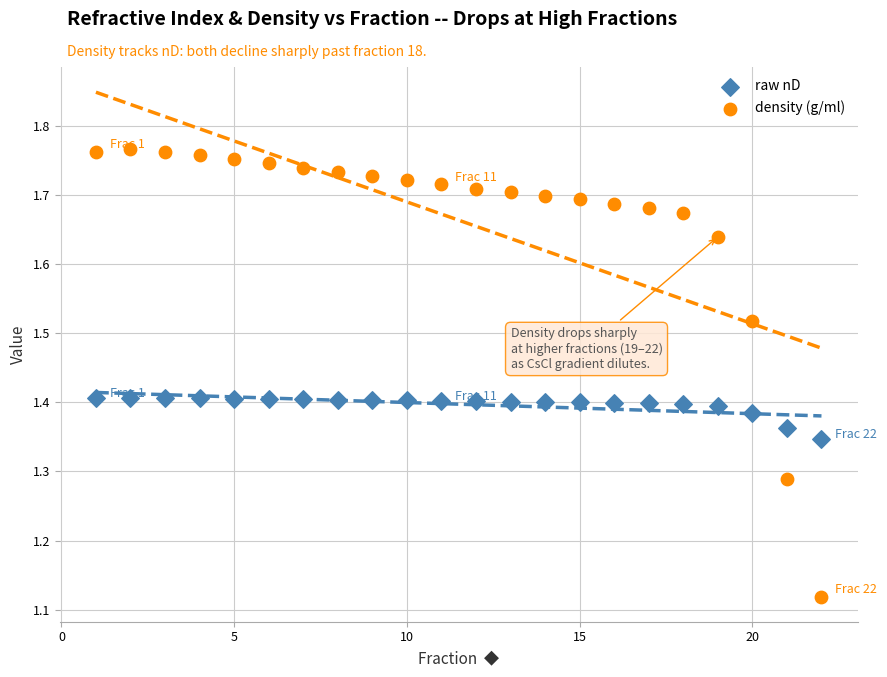

Which series has the largest Y range (max minus min)?

density (g/ml)